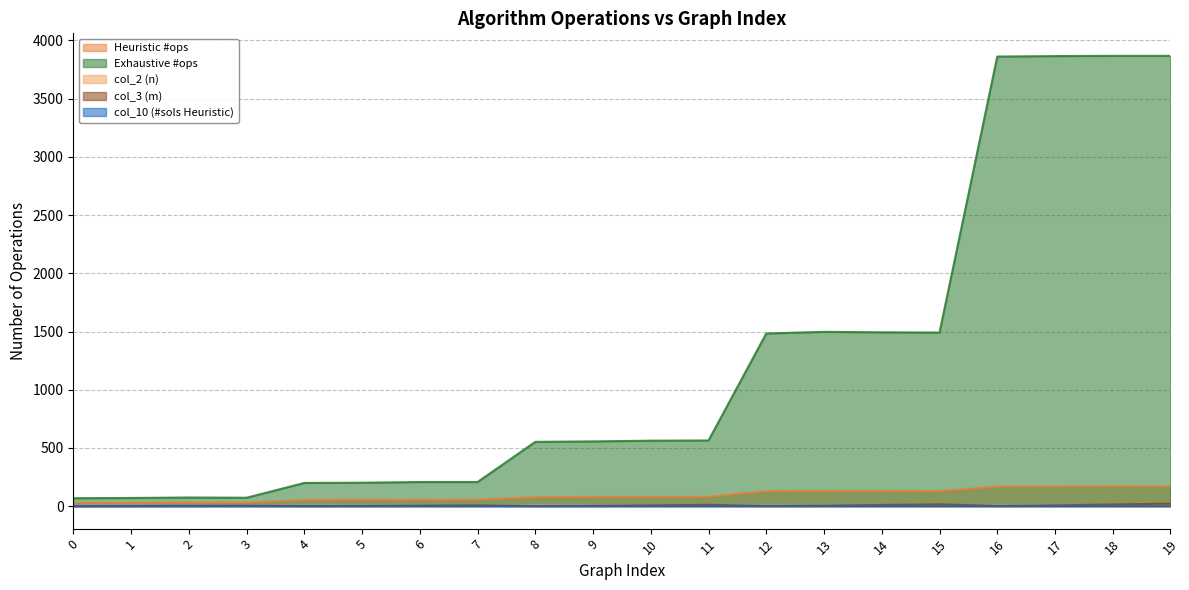

Which series changed the most between 7 and 12?

Exhaustive #ops